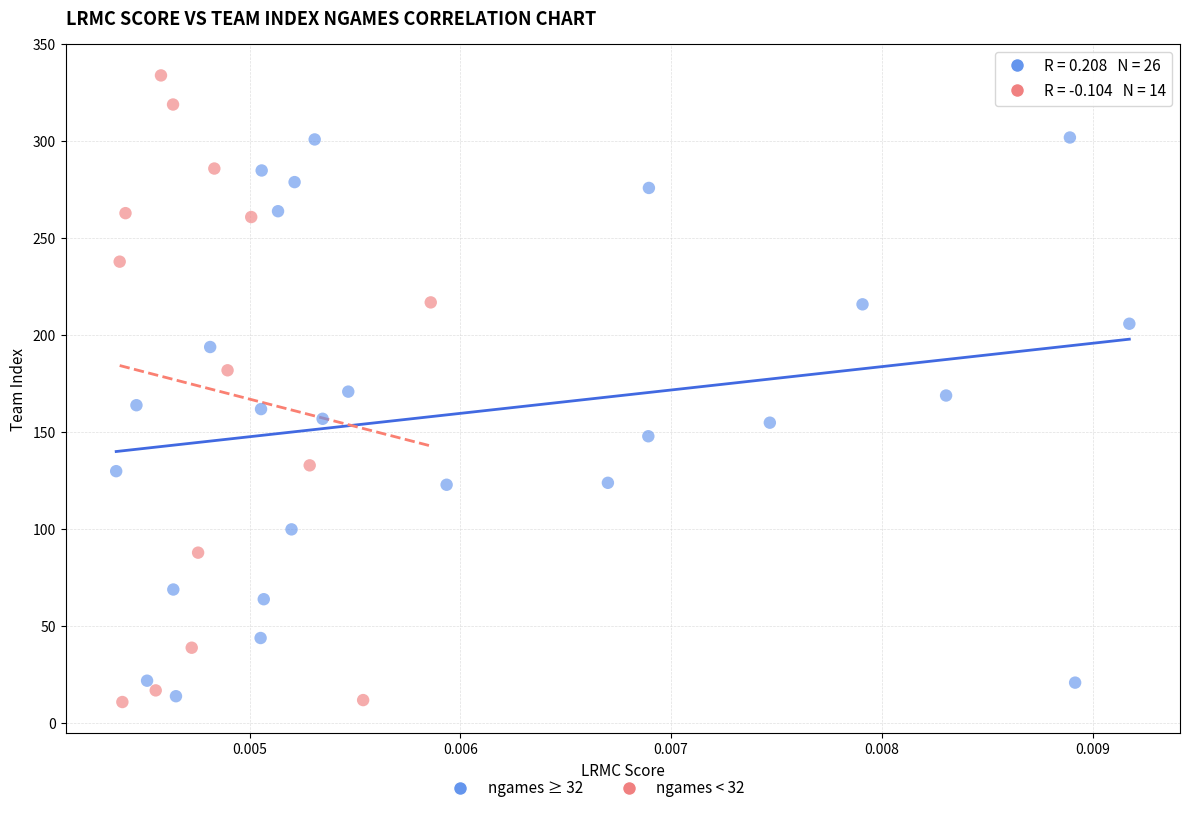

Which series has the widest spread of Y values?

ngames < 32